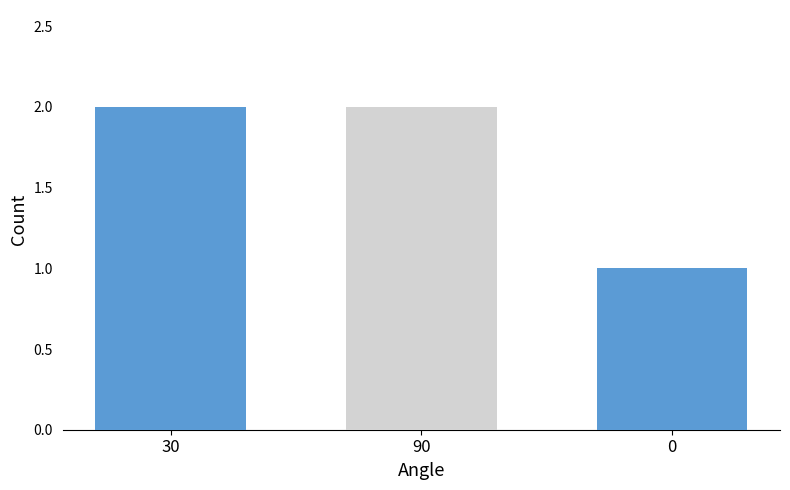

Which has a higher value, 30 or 0?

30